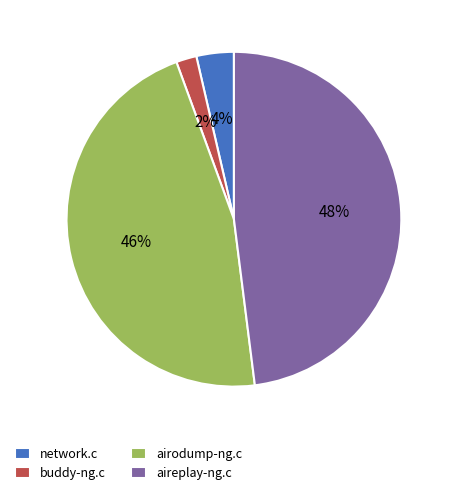

Which has a higher value, network.c or aireplay-ng.c?

aireplay-ng.c